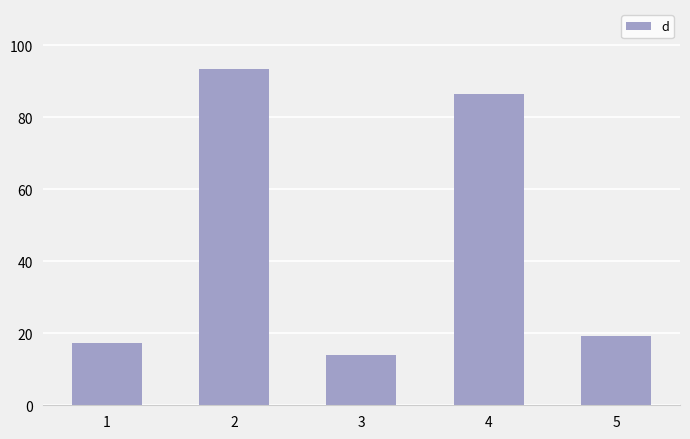

The value at 4 is 86.5. True or false?

True